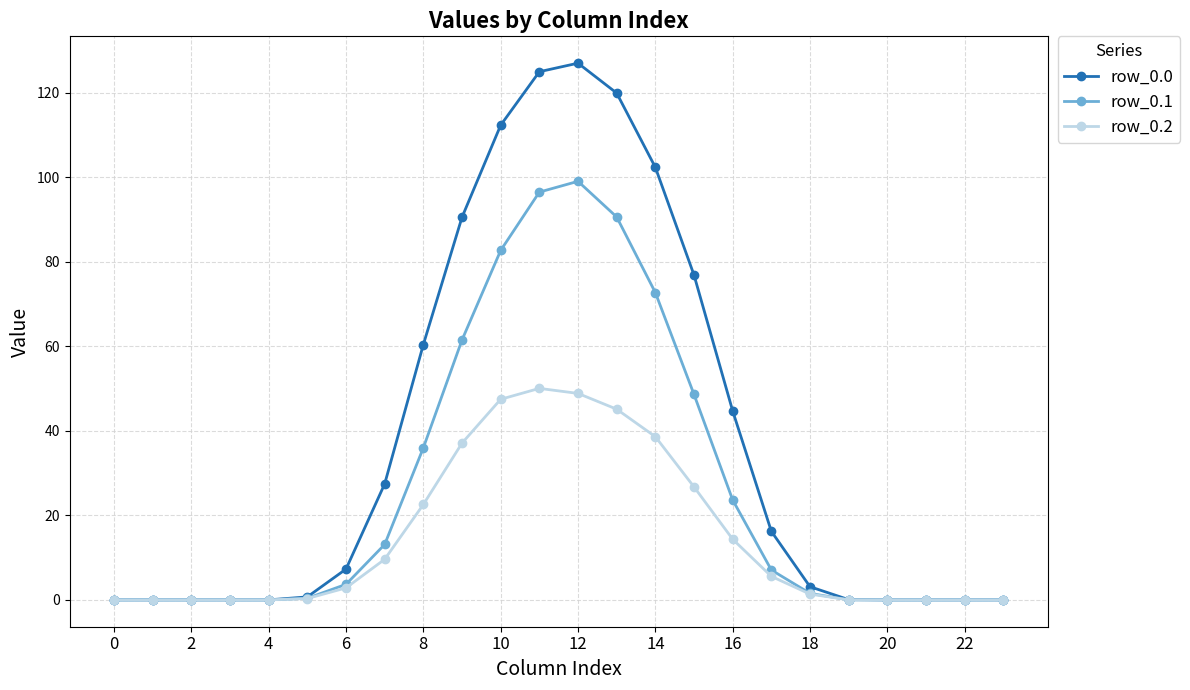

How many lines are shown in the chart?

3